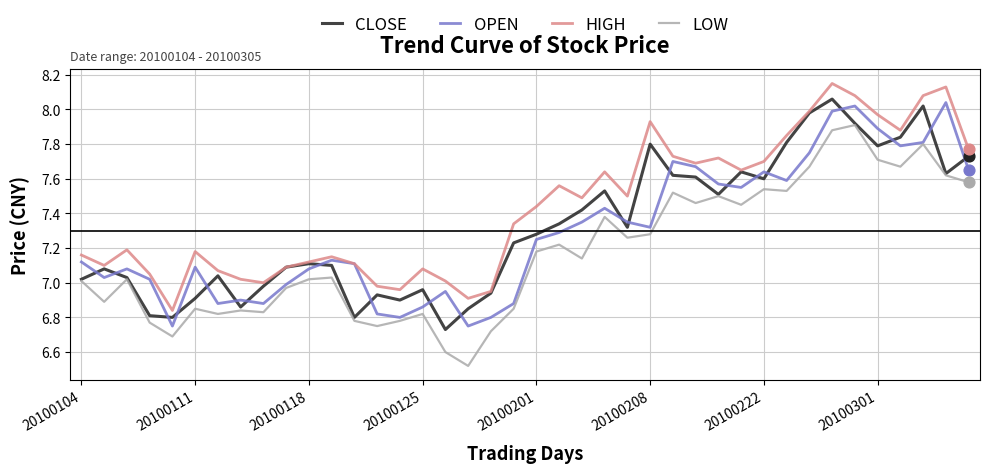

Which series ends up on top after the final intersection of OPEN and CLOSE?

CLOSE